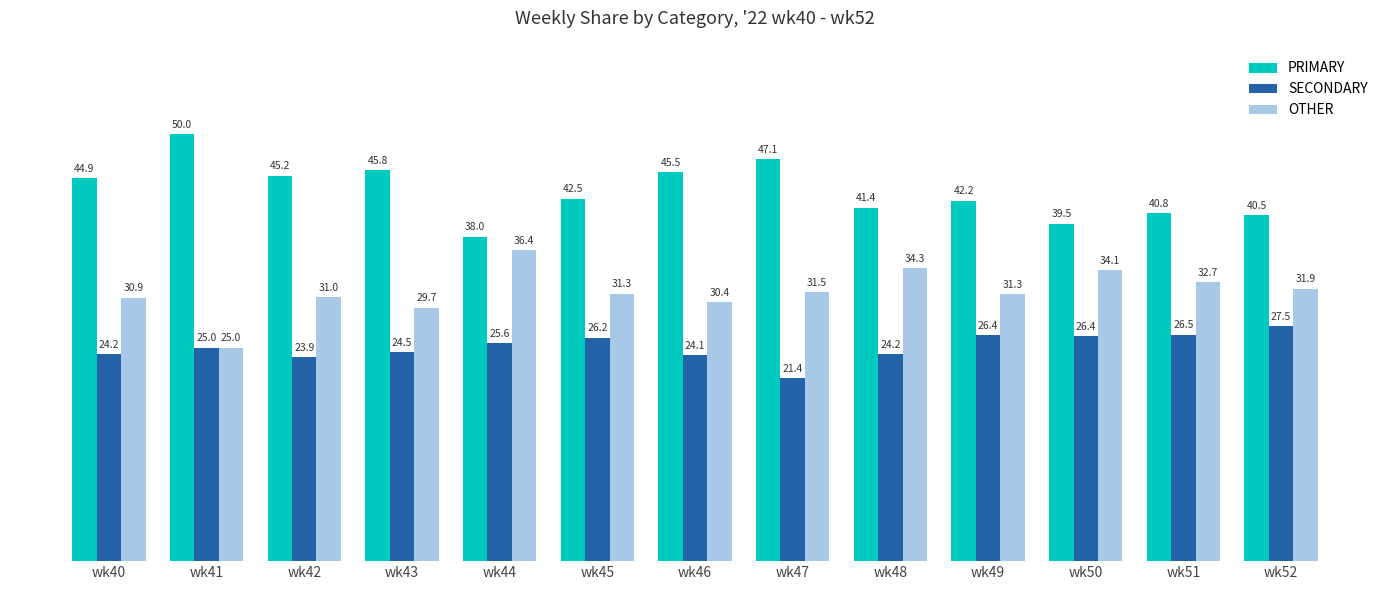

Reading left to right, transcribe all the data shown in this chart.

PRIMARY: wk40=44.9	wk41=50.0	wk42=45.2	wk43=45.8	wk44=38.0	wk45=42.5	wk46=45.5	wk47=47.1	wk48=41.4	wk49=42.2	wk50=39.5	wk51=40.8	wk52=40.5
SECONDARY: wk40=24.2	wk41=25.0	wk42=23.9	wk43=24.5	wk44=25.6	wk45=26.2	wk46=24.1	wk47=21.4	wk48=24.2	wk49=26.4	wk50=26.4	wk51=26.5	wk52=27.5
OTHER: wk40=30.9	wk41=25.0	wk42=31.0	wk43=29.7	wk44=36.4	wk45=31.3	wk46=30.4	wk47=31.5	wk48=34.3	wk49=31.3	wk50=34.1	wk51=32.7	wk52=31.9